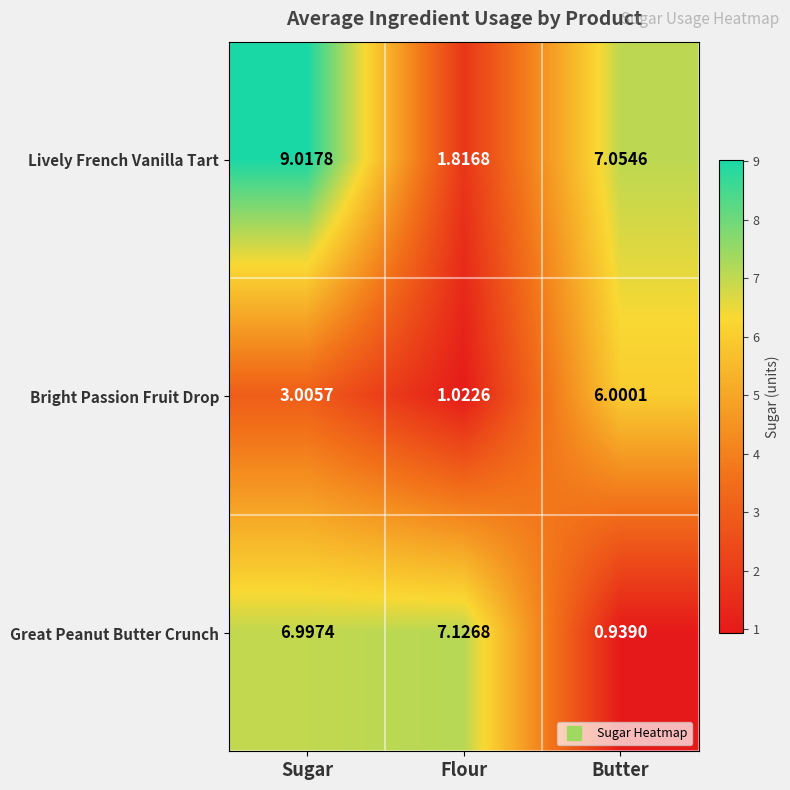

Which series has the widest spread of values?

Lively French Vanilla Tart